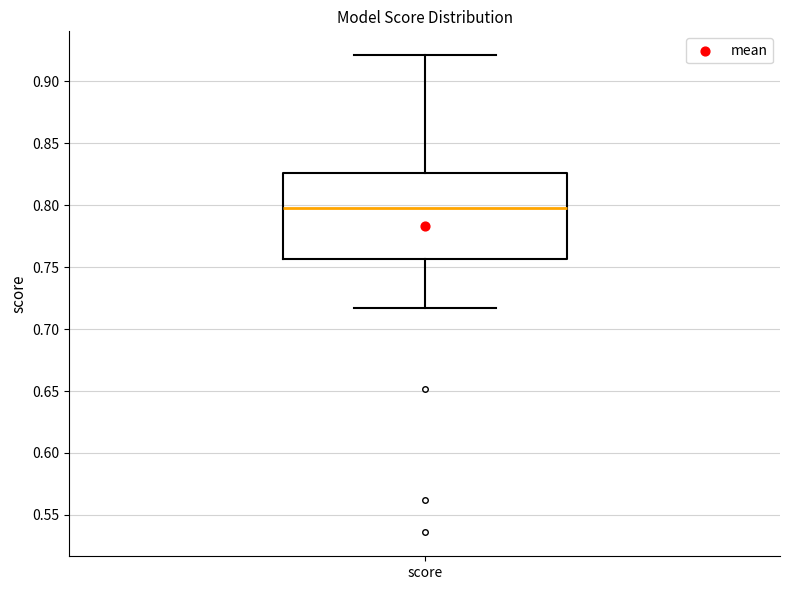

Transcribe this box plot: give where the median line is, the range the box spans, and where the two whiskers end, as read against the y-axis. The values are not printed on the chart, so give them approximately, as read against the axis.

median 0.800, box 0.755 to 0.825, whiskers 0.715 to 0.920